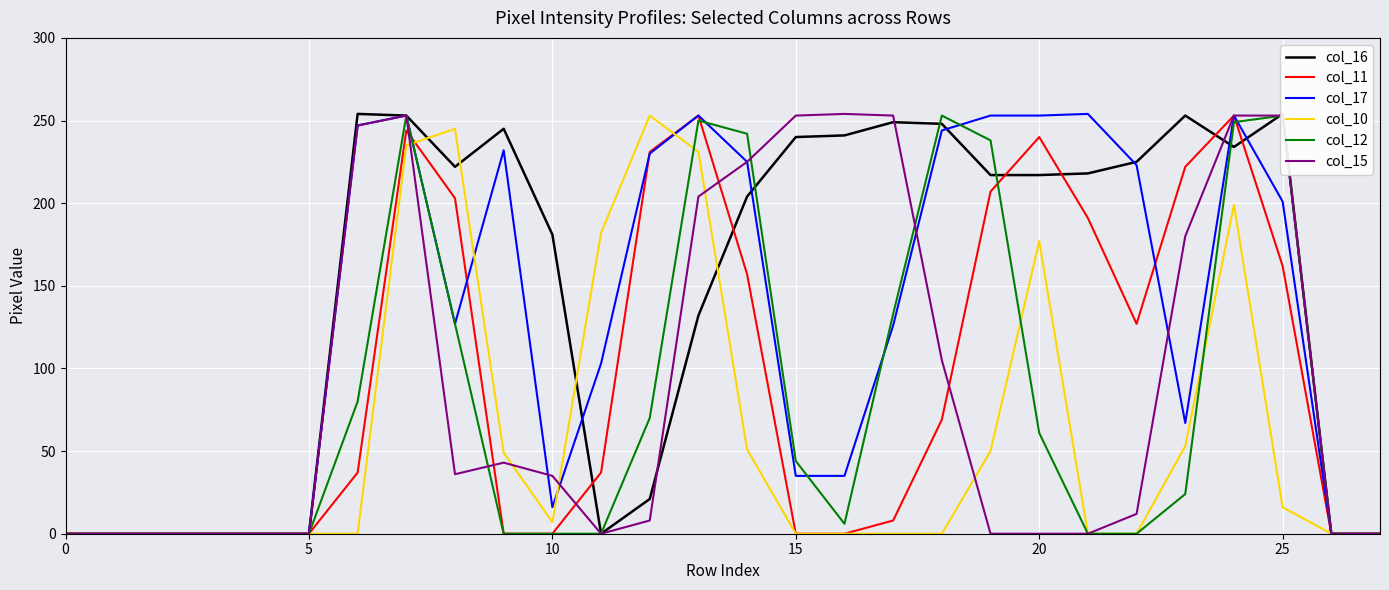

True or false: col_12 has a value of 0 at 21.

True